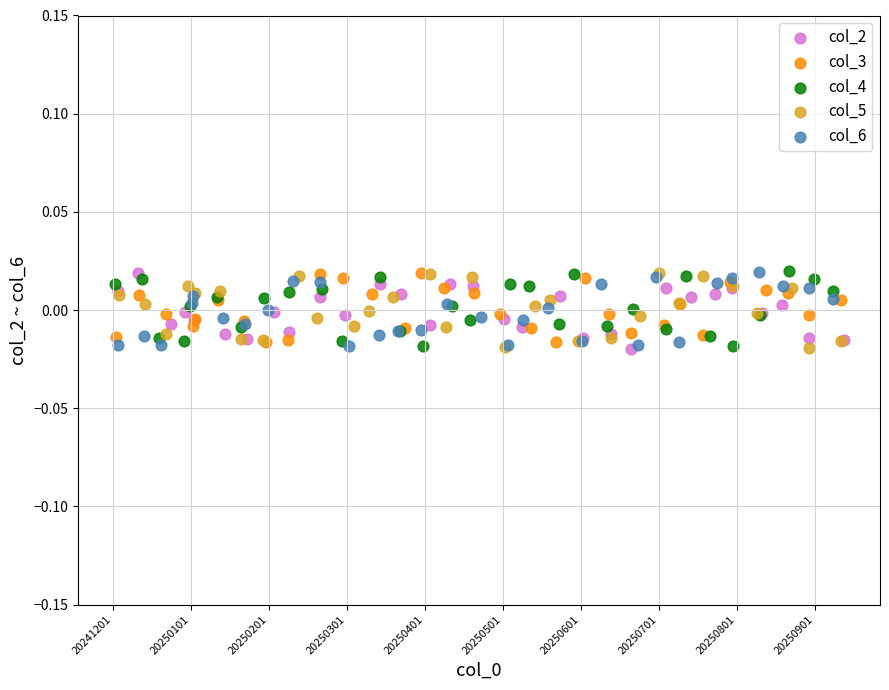

What are all the series names shown in the legend?

col_2, col_3, col_4, col_5, col_6